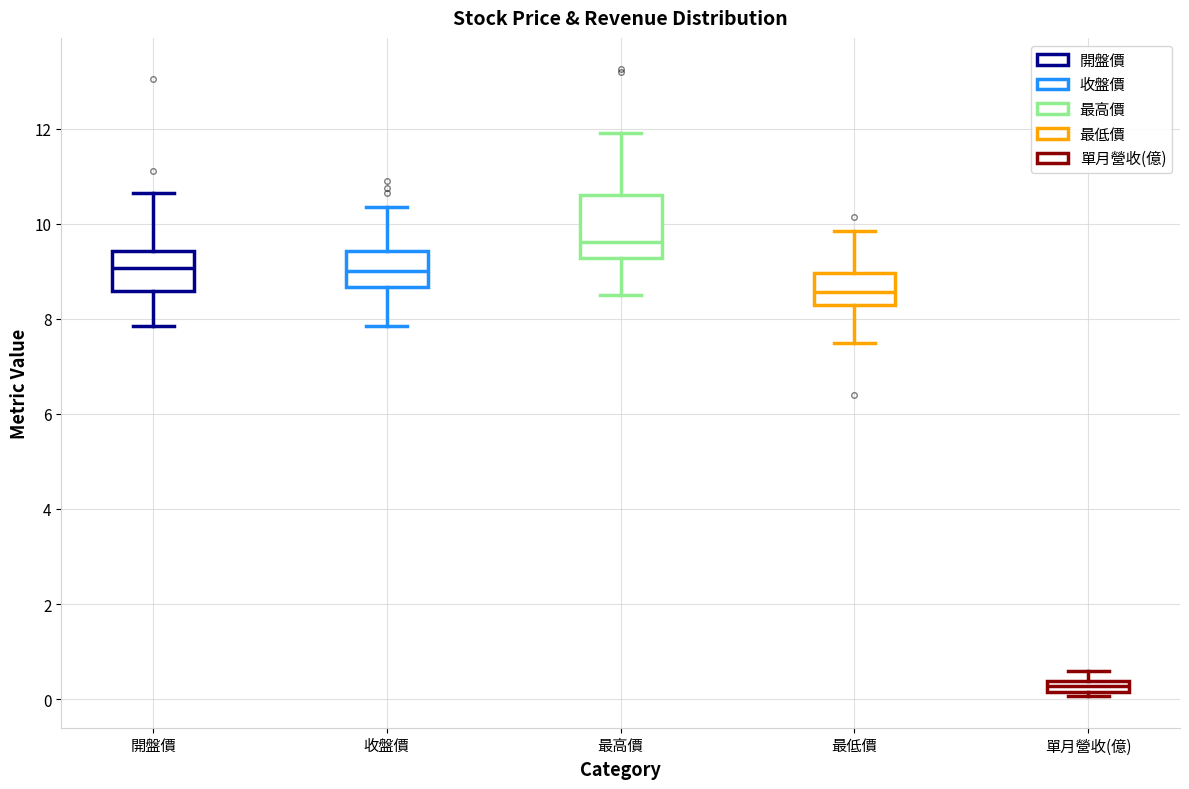

Comparing the boxes themselves (not the whiskers), which one is the tallest?

最高價